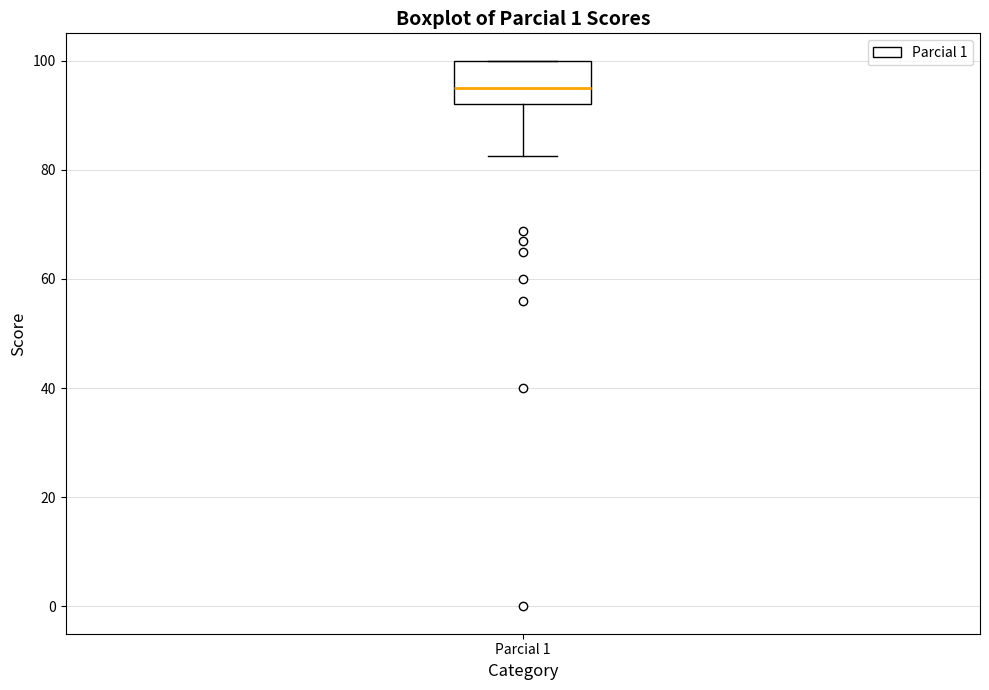

Where is the upper edge of the box for Parcial 1 on the y-axis? The values are not printed on the chart, so give them approximately, as read against the axis.

100